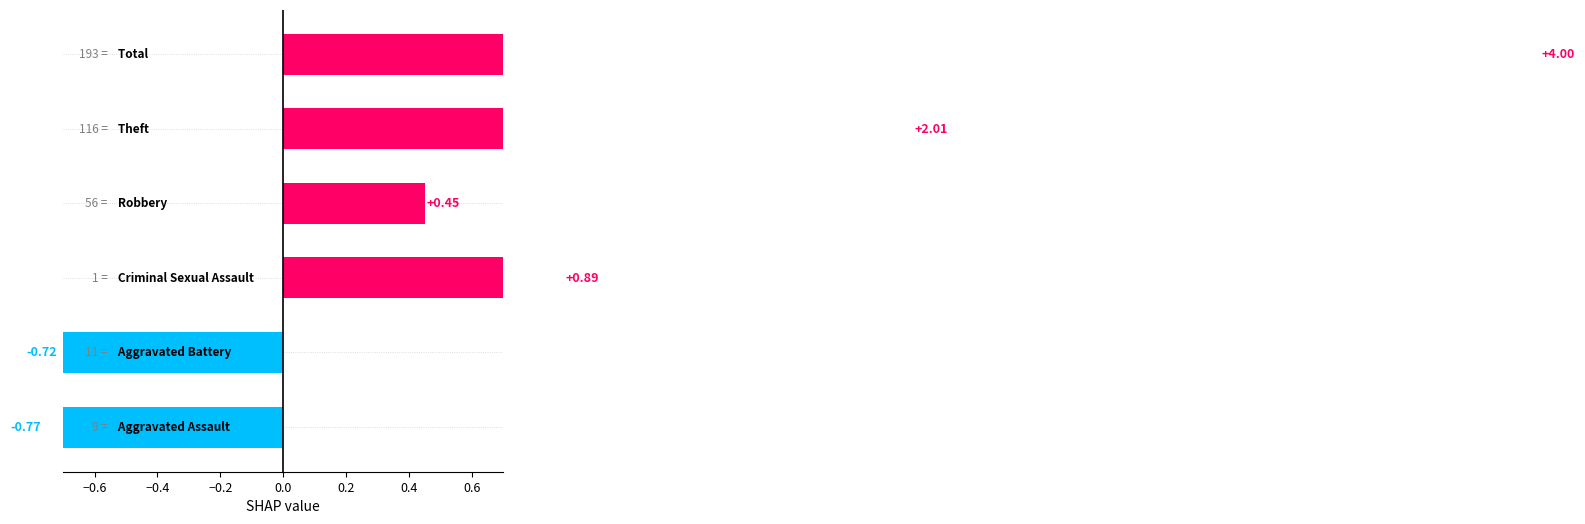

How many bars are there in total?

6